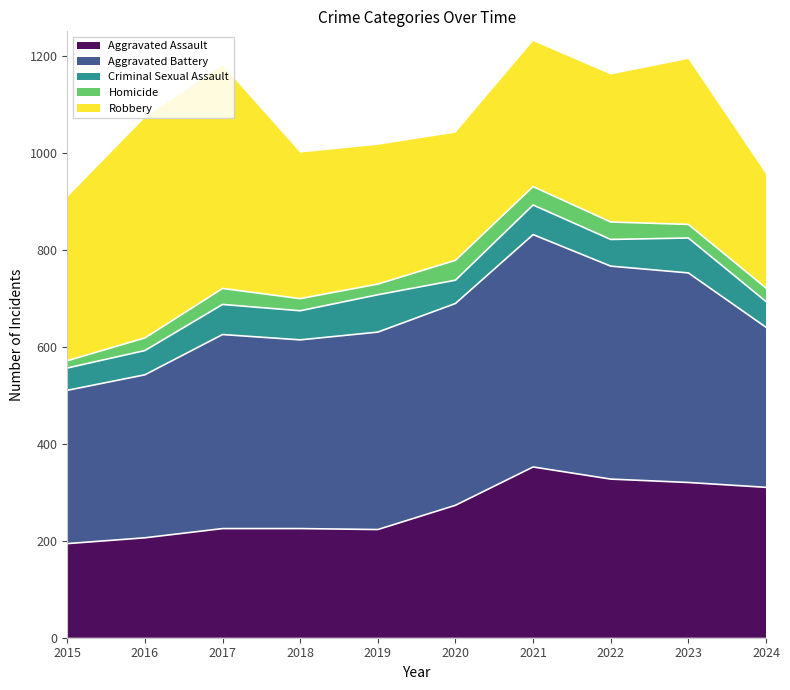

Does the chart have visible grid lines?

No